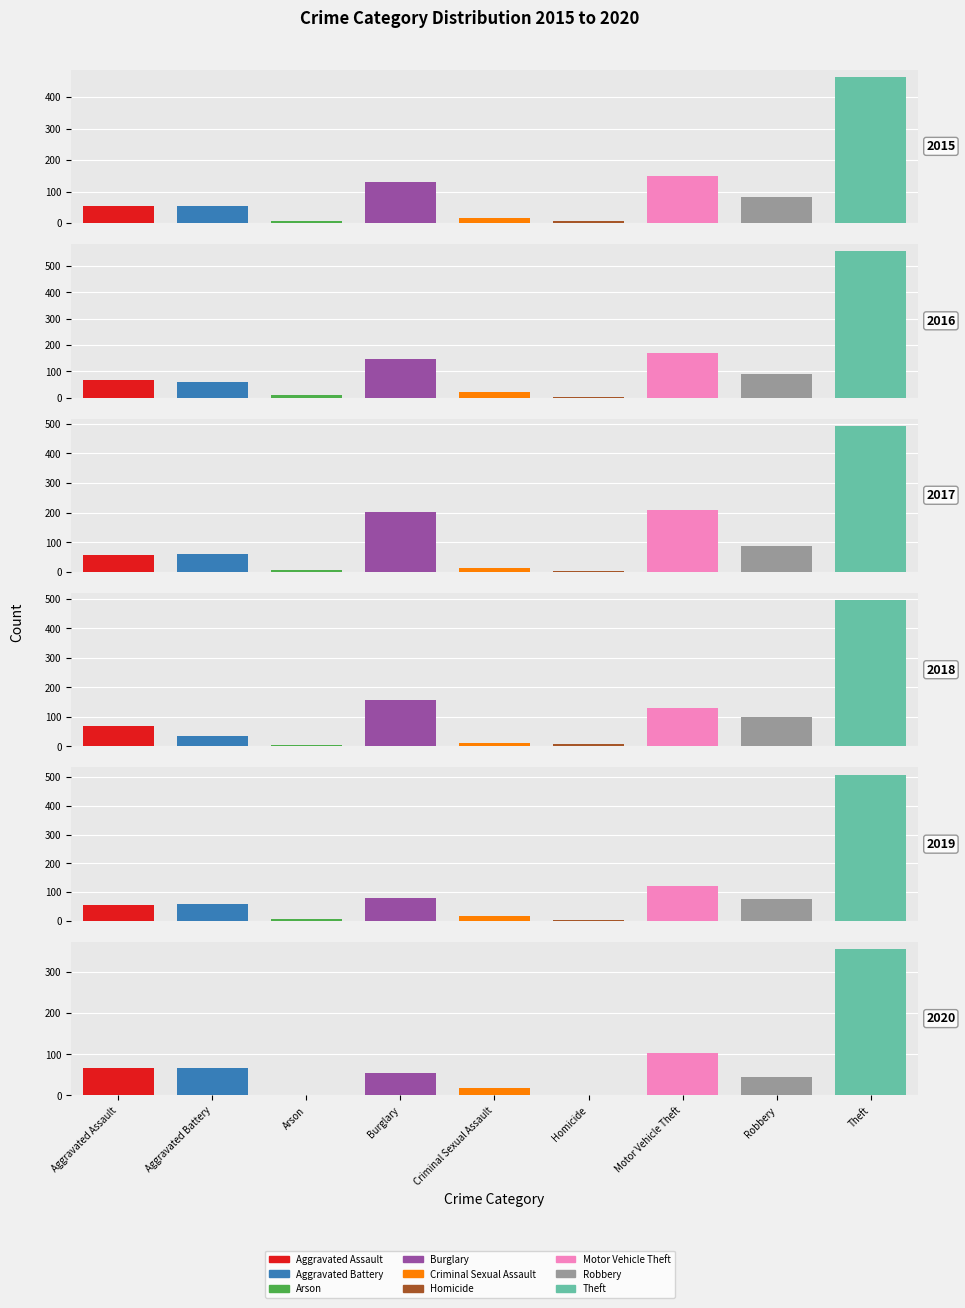

What is the minimum value shown in the chart?

1